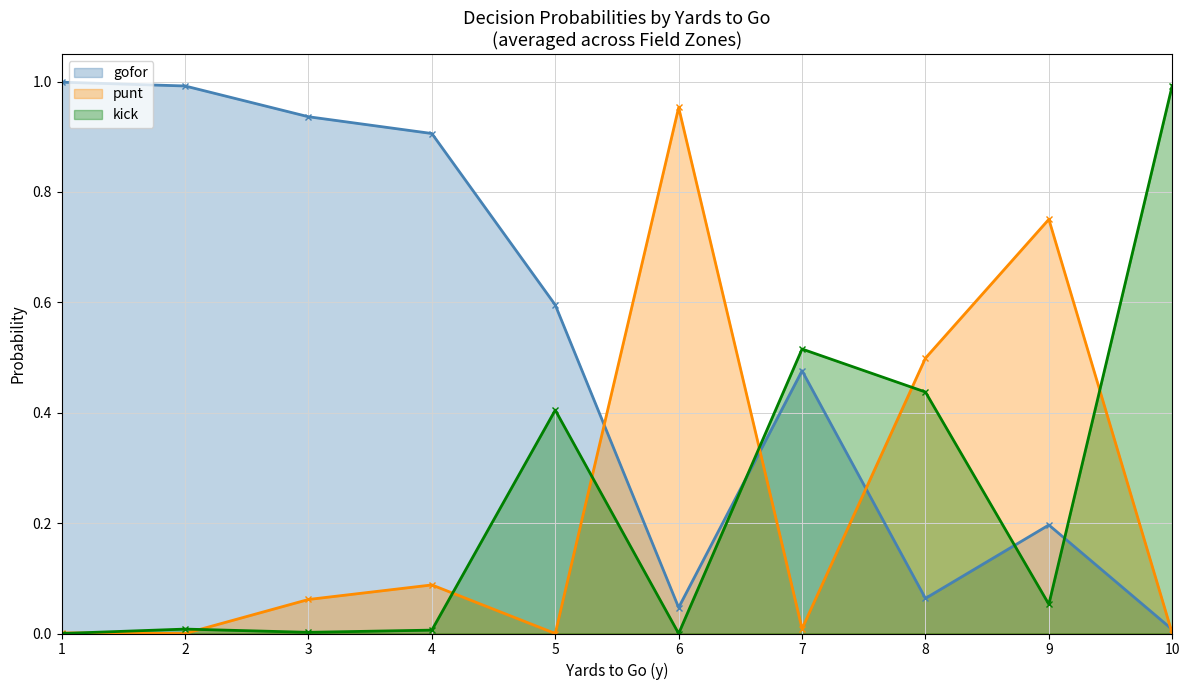

The gofor series shows 0.1 at 16. True or false?

False